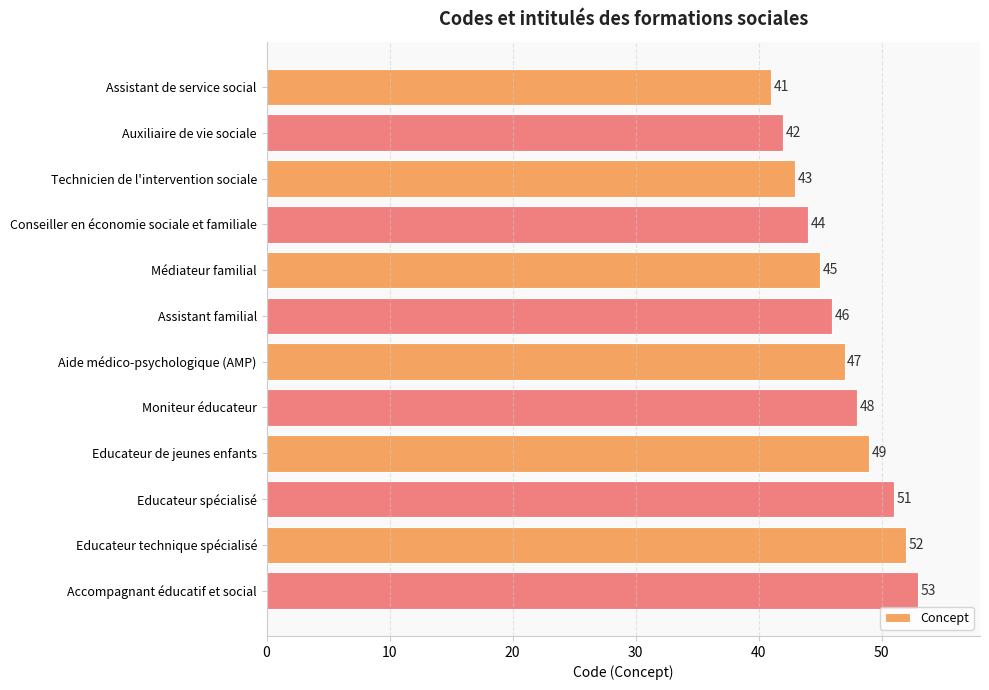

What is the change in value from Auxiliaire de vie sociale to Médiateur familial?

+3